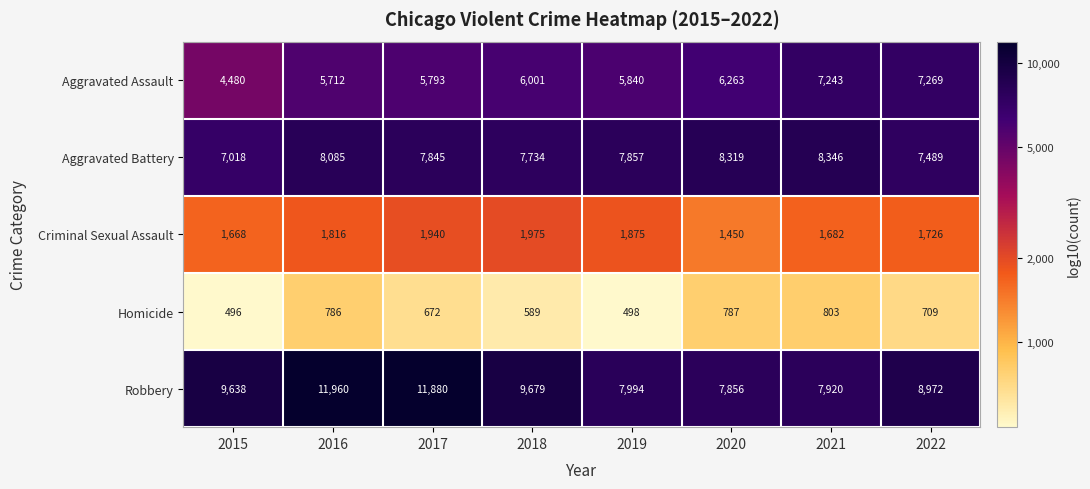

What is the smallest value displayed?

496